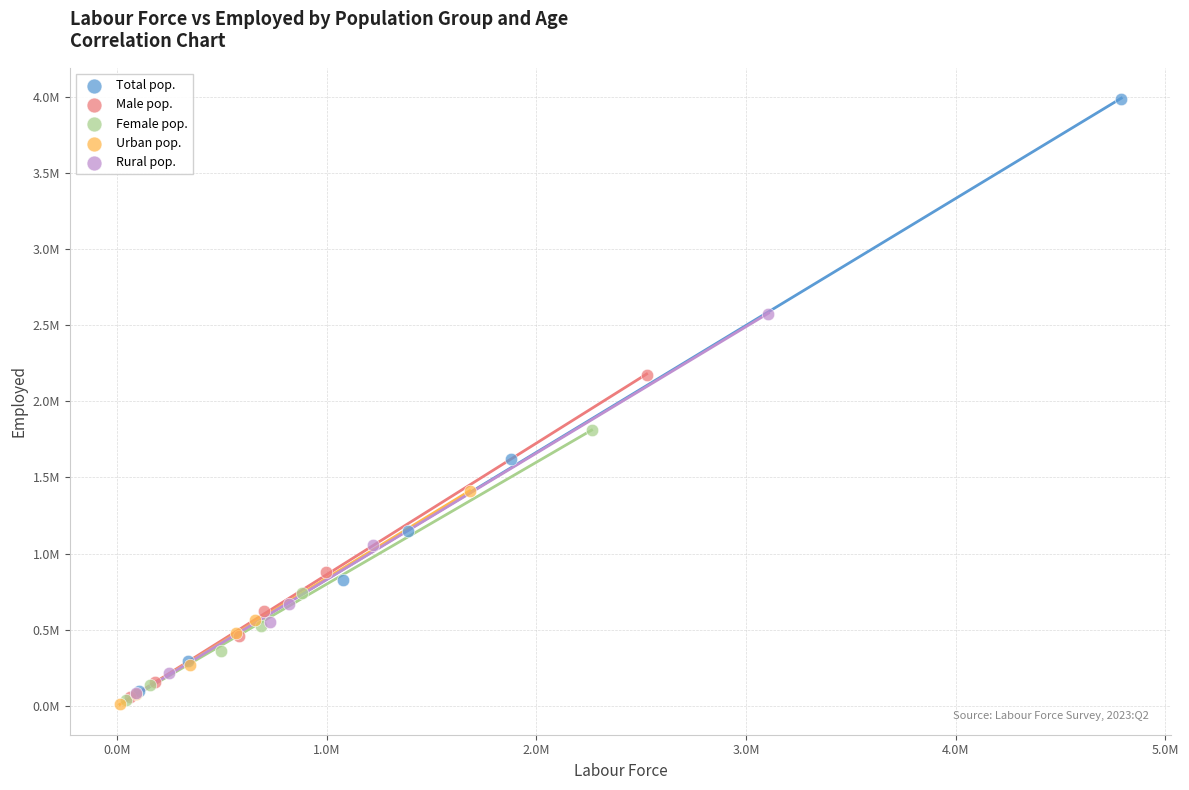

What are all the series names shown in the legend?

Total pop., Male pop., Female pop., Urban pop., Rural pop.